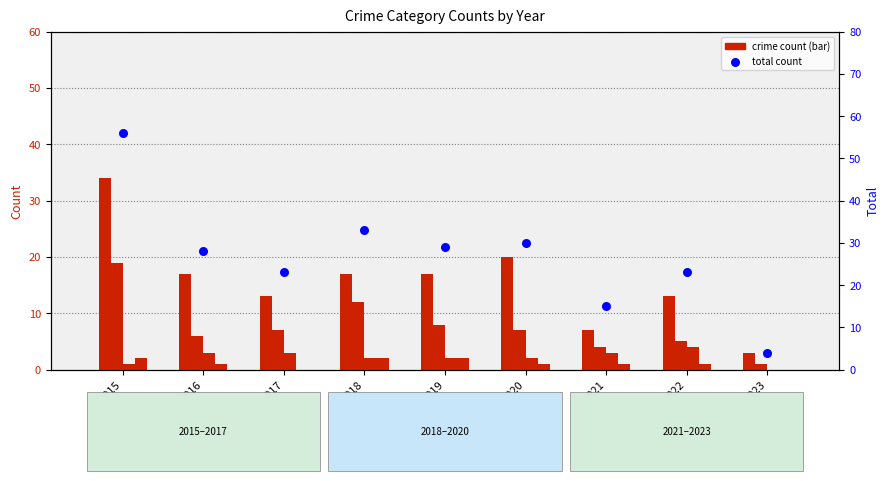

What is the total value across all series at 2018?

66